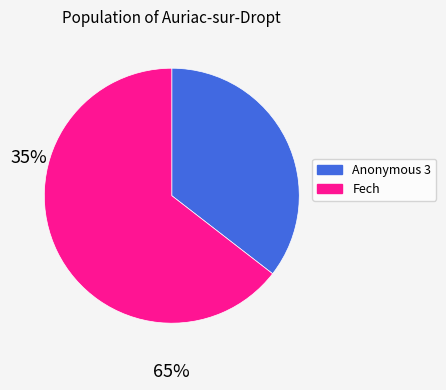

Which category accounts for the majority?

Fech